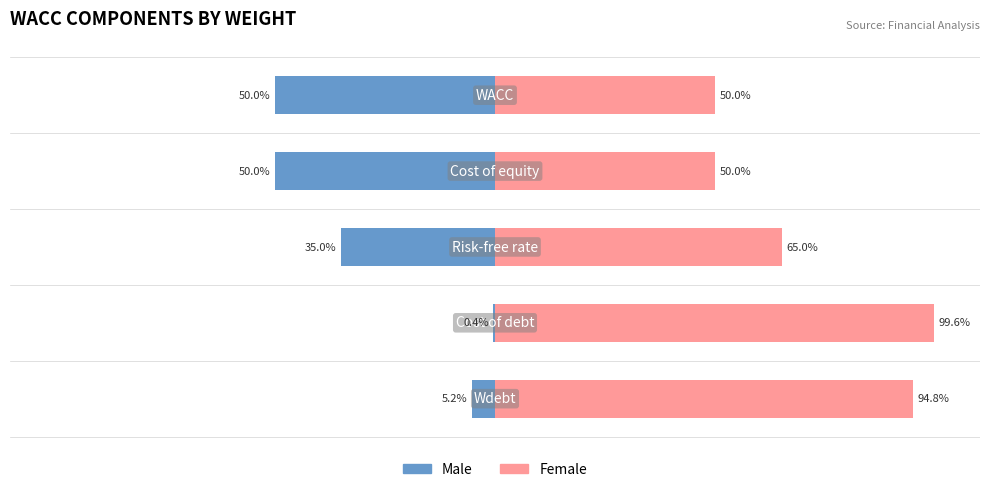

At 3, list the series in order from largest to smallest.

Female, Male